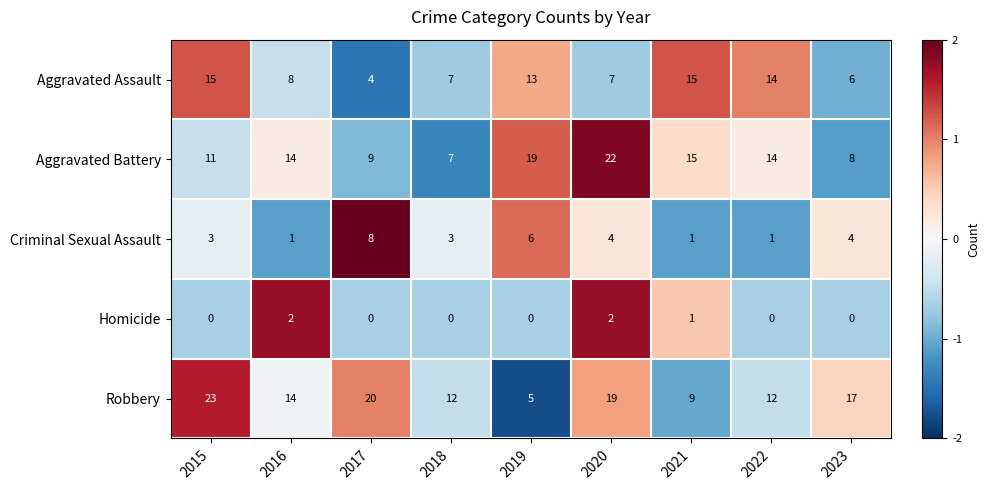

The value of Criminal Sexual Assault at 2022 is 2. True or false?

False